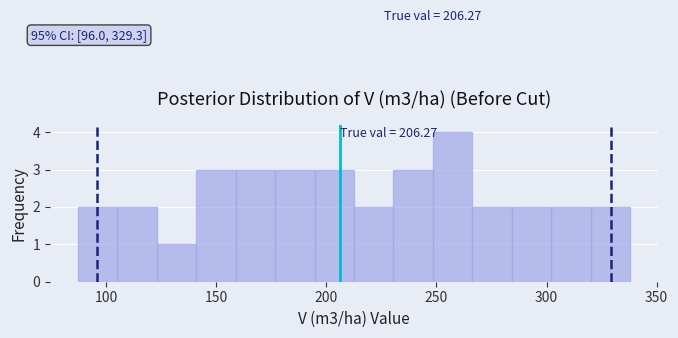

Around what value on the x-axis is the tallest bar? Give the approximate position of its centre, as read against the axis.

255